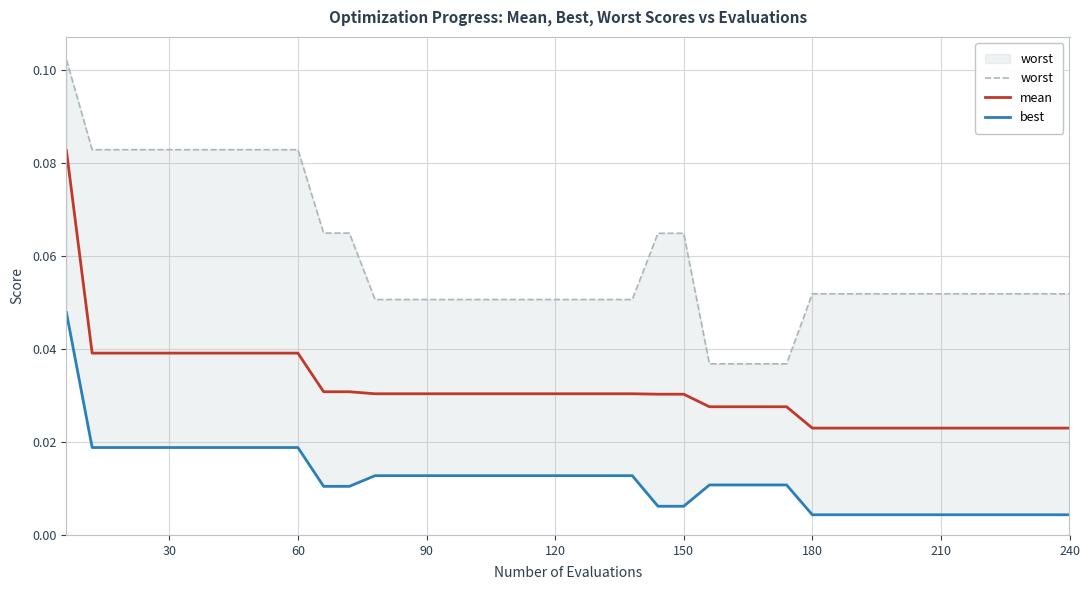

At how many categories does at least one series exceed 0?

40